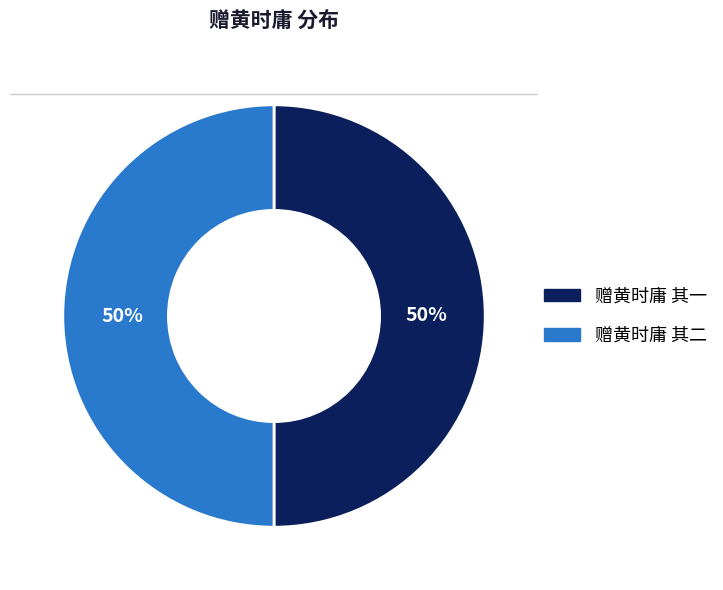

What percentage is the 赠黄时庸 其二 slice, to the nearest percent?

50%